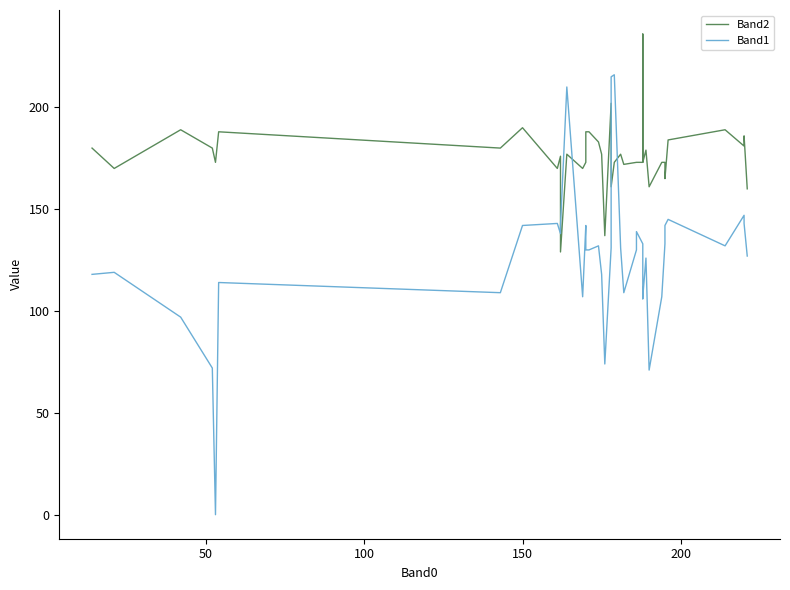

Does the chart display data point markers on the line(s)?

No